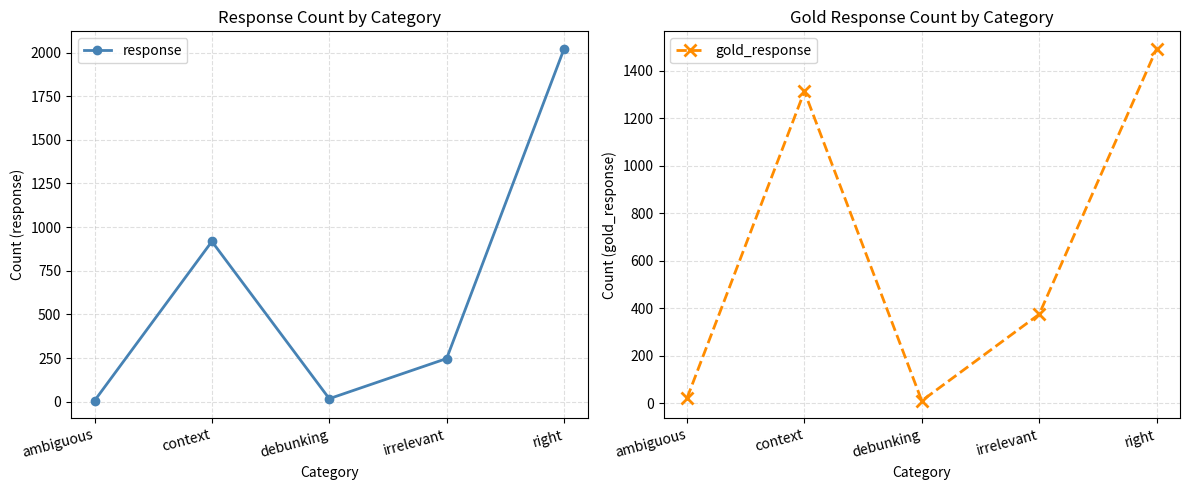

Count the number of categories in the chart.

5